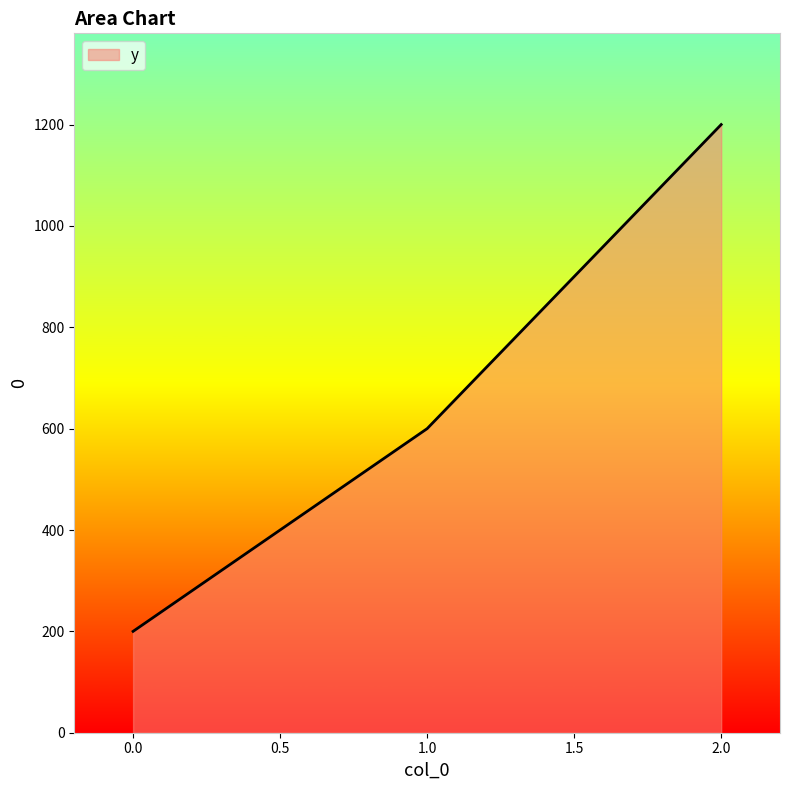

What is the difference between the maximum and second lowest values?

600